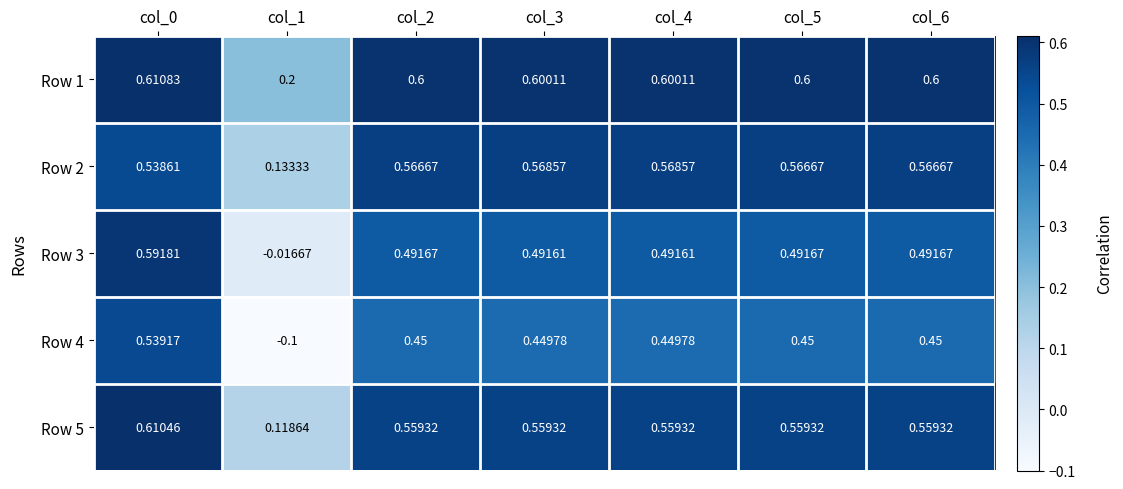

Which series has the largest total across all categories?

Row 1